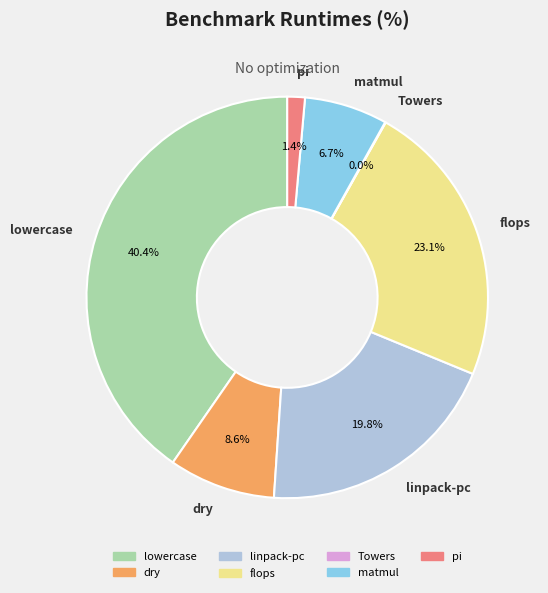

Which has a higher value, lowercase or pi?

lowercase